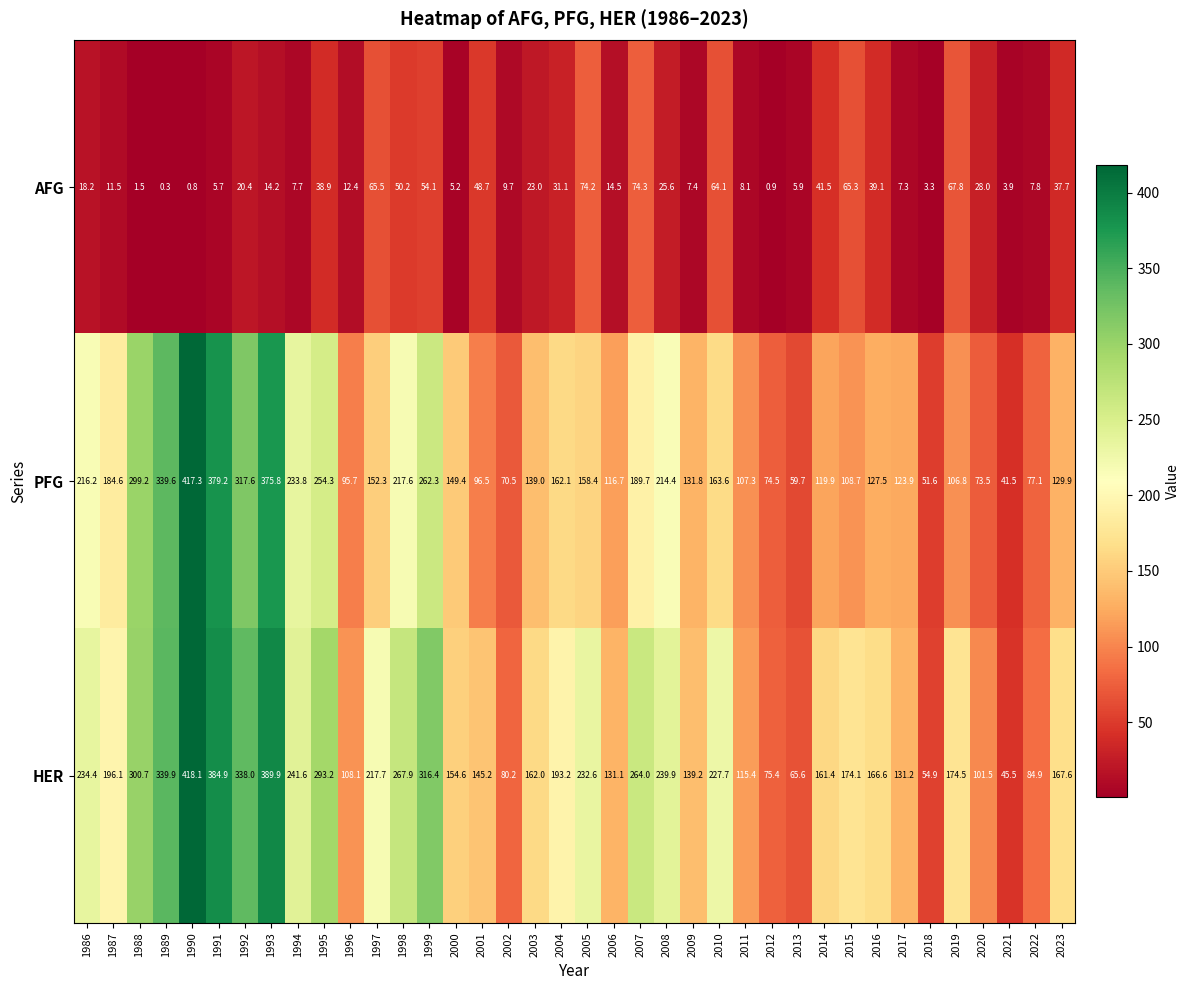

What is the difference between the highest and lowest values at 1999?

262.3